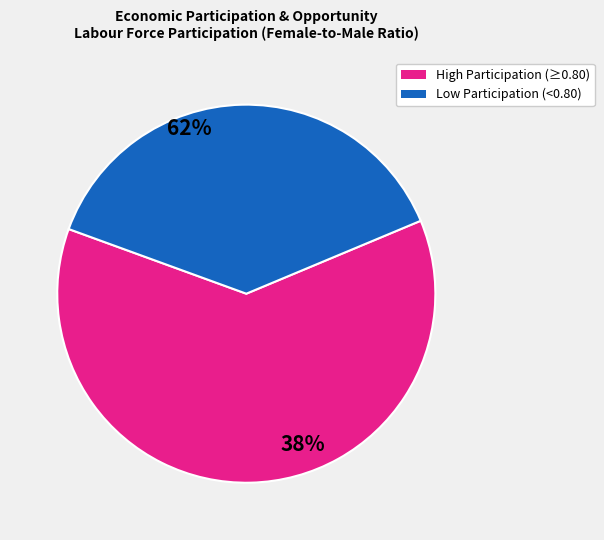

Is there a majority slice in this chart?

Yes